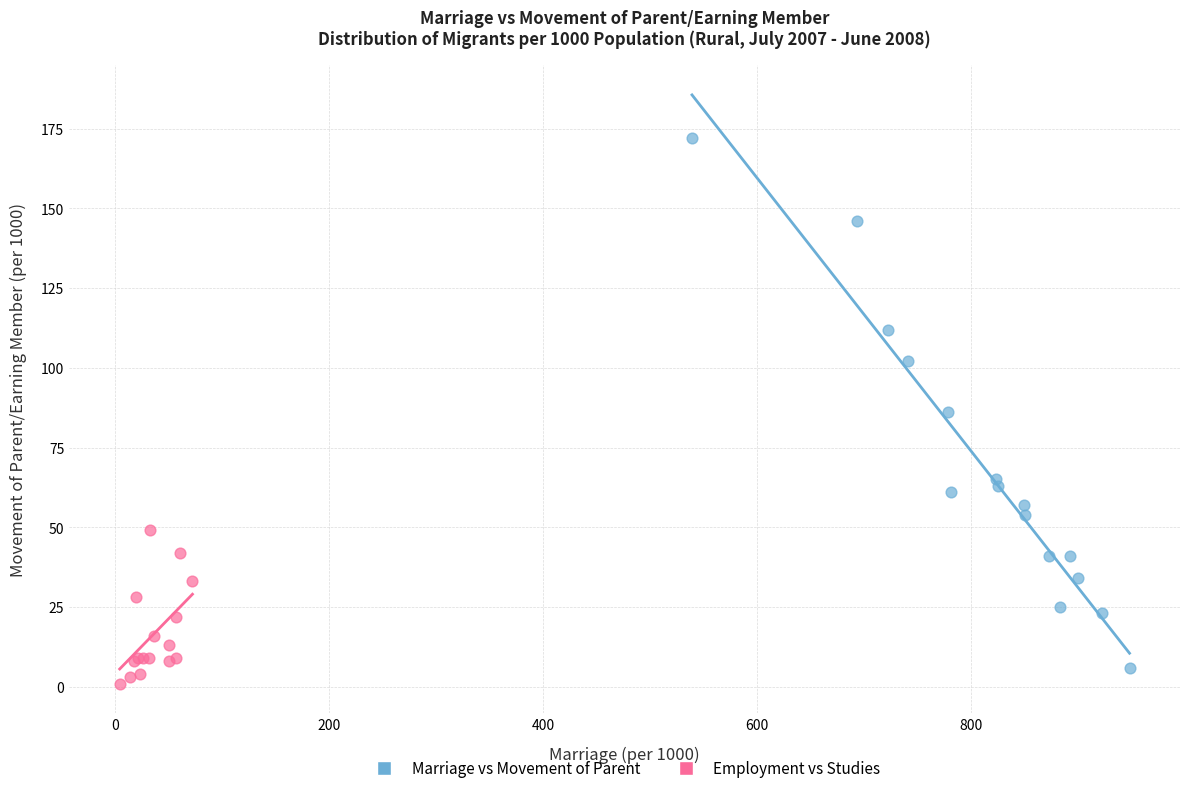

What are all the series names shown in the legend?

Marriage vs Movement of Parent, Employment vs Studies